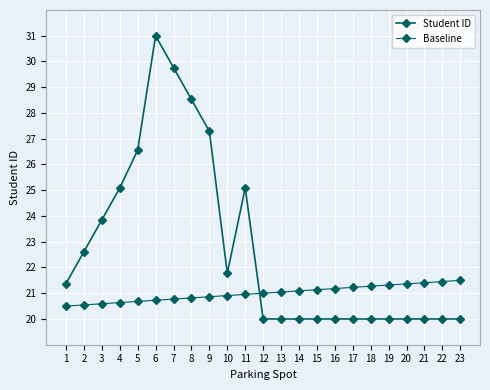

Between 17 and 23, which series saw the biggest shift?

Baseline